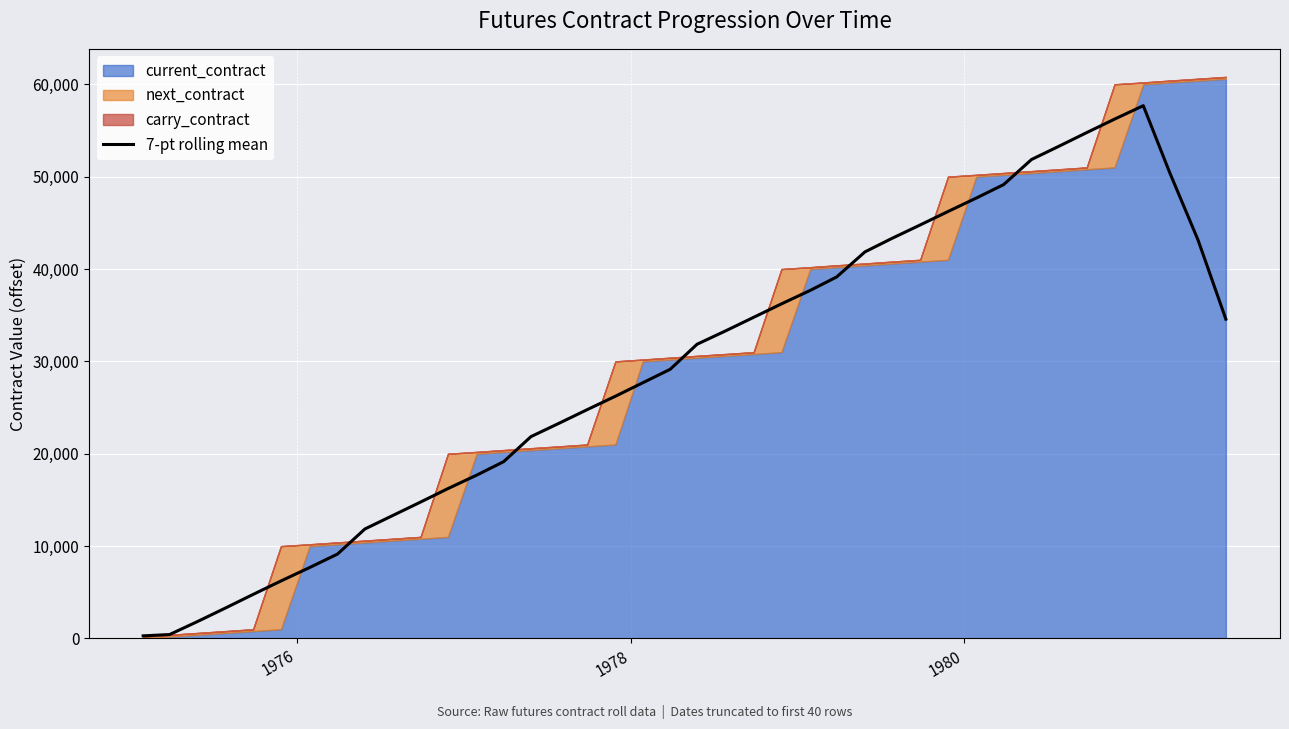

What is the highest value of the 7-pt rolling mean series?

57685.7